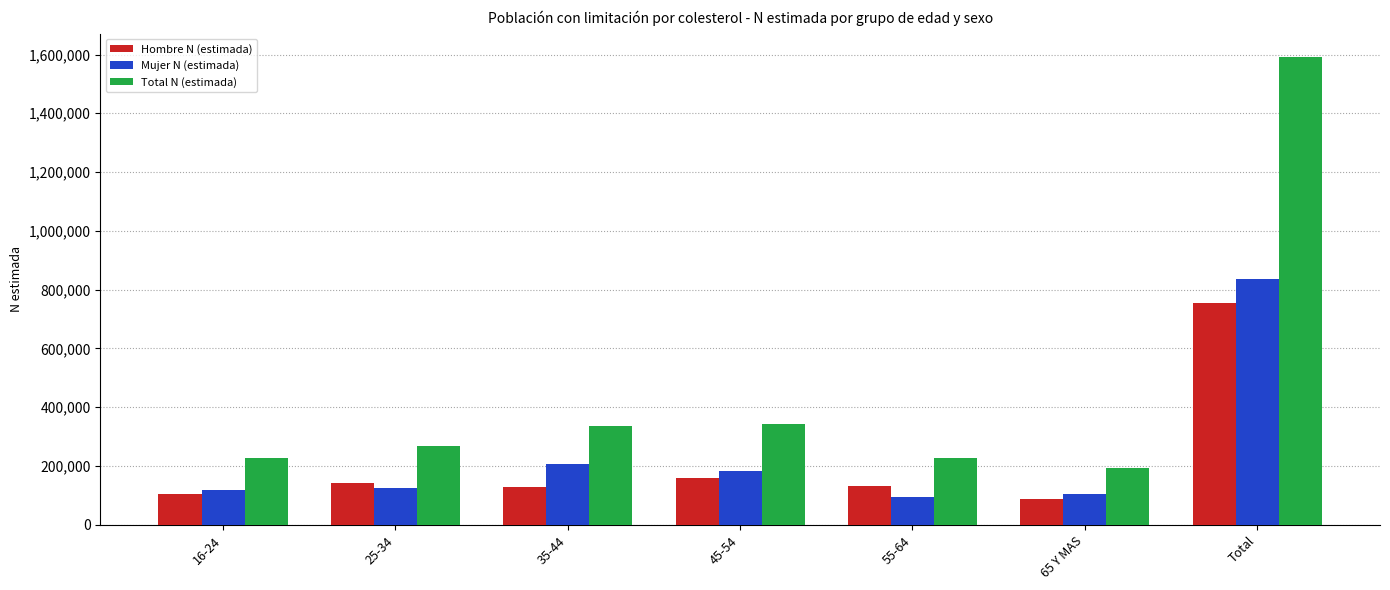

List the series in order of their peak value, highest first.

Total N (estimada), Mujer N (estimada), Hombre N (estimada)